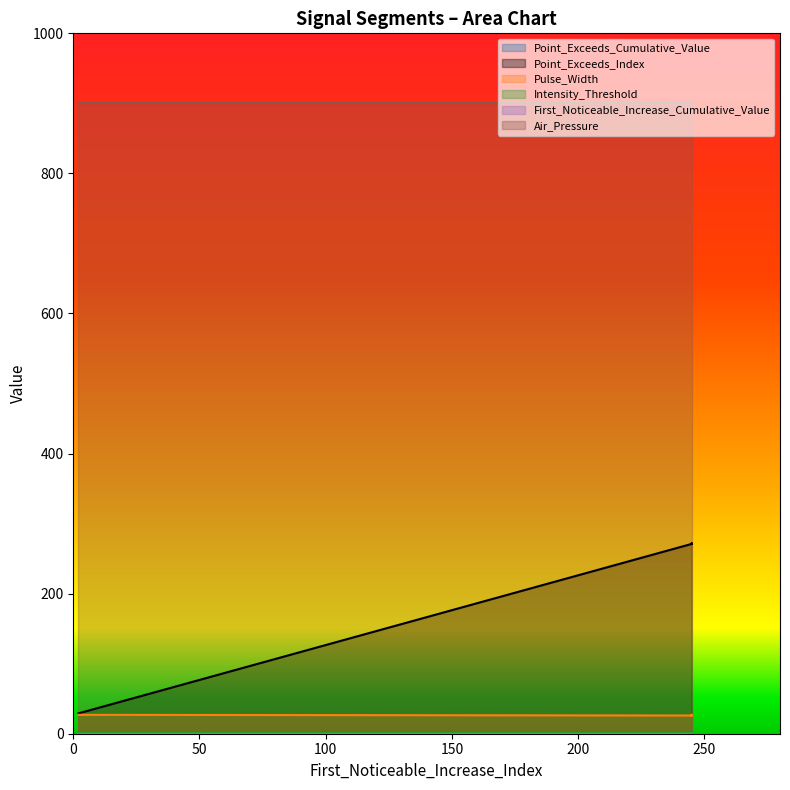

Which series has the widest spread of values?

Point_Exceeds_Index